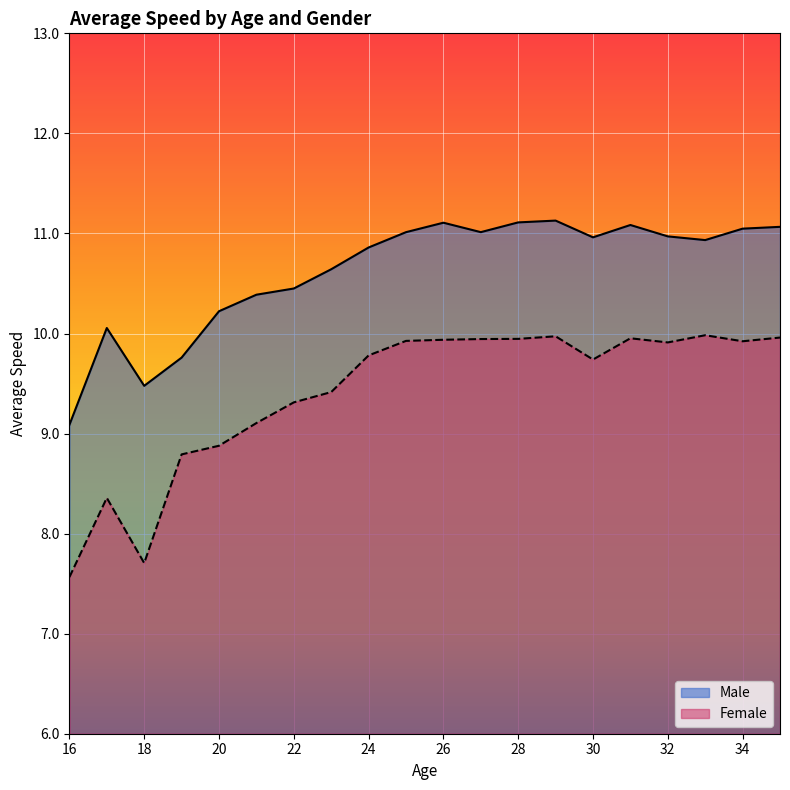

Reading right to left, extract all data points from this chart.

Male: 35=11.1	34=11.0	33=10.9	32=11.0	31=11.1	30=11.0	29=11.1	28=11.1	27=11.0	26=11.1	25=11.0	24=10.9	23=10.6	22=10.4	21=10.4	20=10.2	19=9.8	18=9.5	17=10.1	16=9.1
Female: 35=10.0	34=9.9	33=10.0	32=9.9	31=10.0	30=9.7	29=10.0	28=9.9	27=9.9	26=9.9	25=9.9	24=9.8	23=9.4	22=9.3	21=9.1	20=8.9	19=8.8	18=7.7	17=8.4	16=7.6